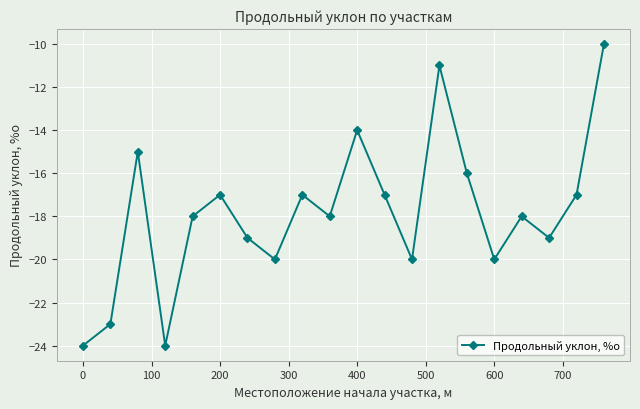

What is the value of the 4th point from the left?

-24